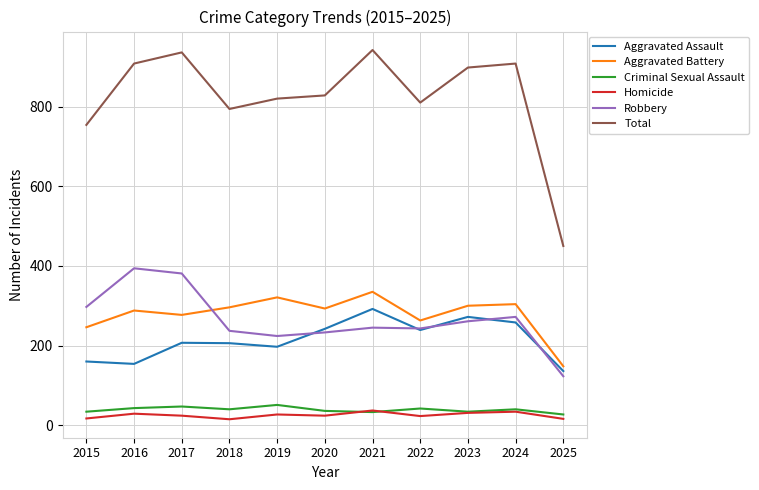

Is this an area chart (filled region under the line)?

No